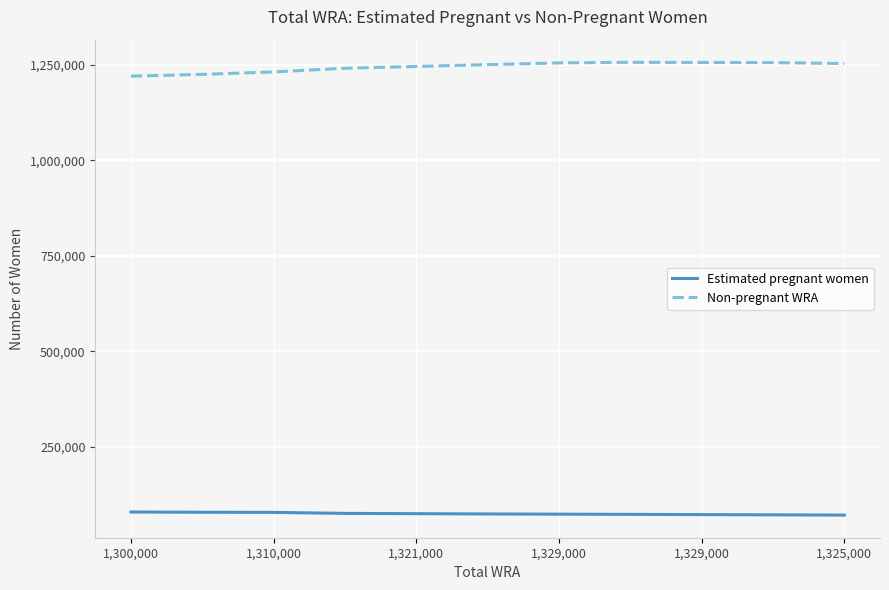

What is the difference between the maximum and minimum values in the Non-pregnant WRA series?

36190.7